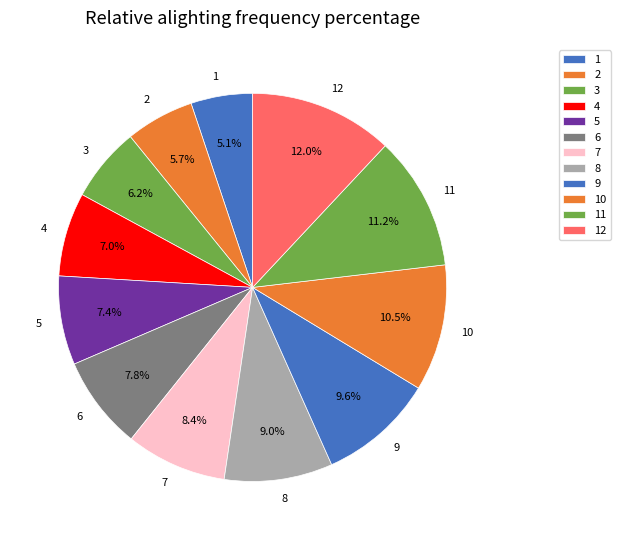

Does any single category account for the majority?

No